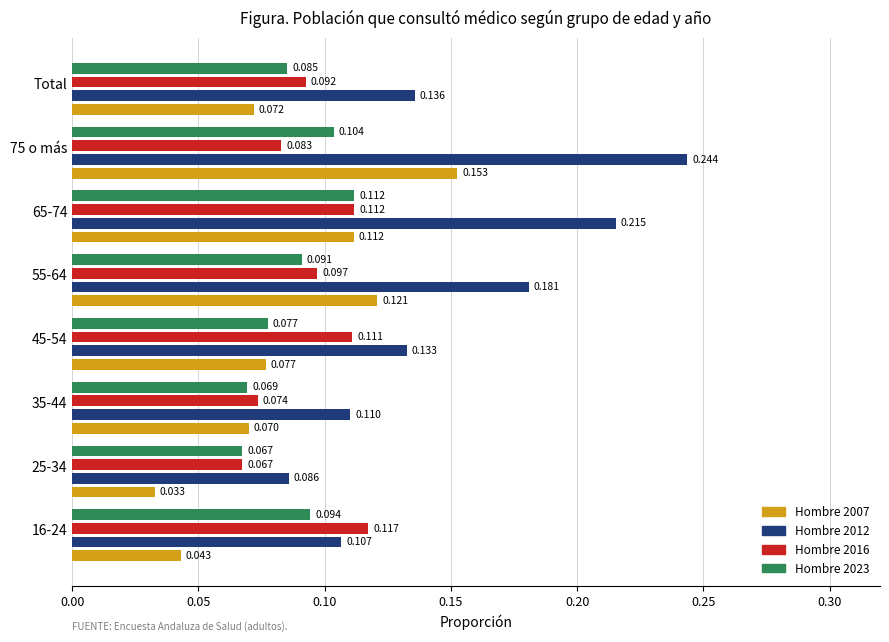

How many data points does each series have?

8